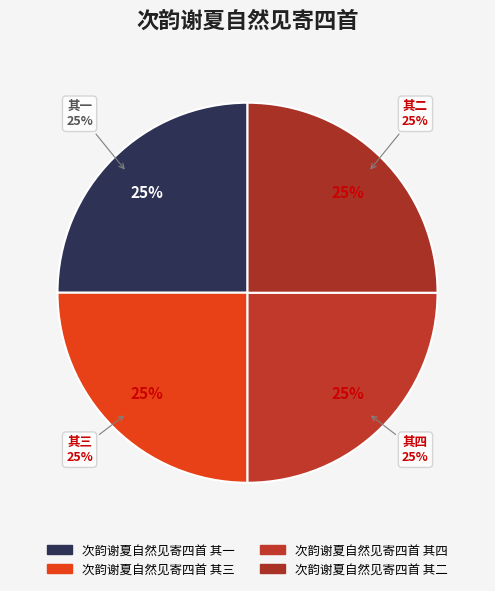

Is there a majority slice in this chart?

No